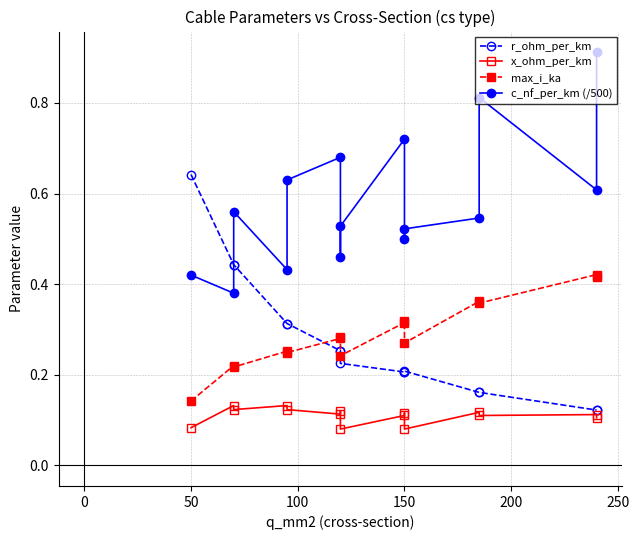

What is the maximum value shown in the chart?

0.9